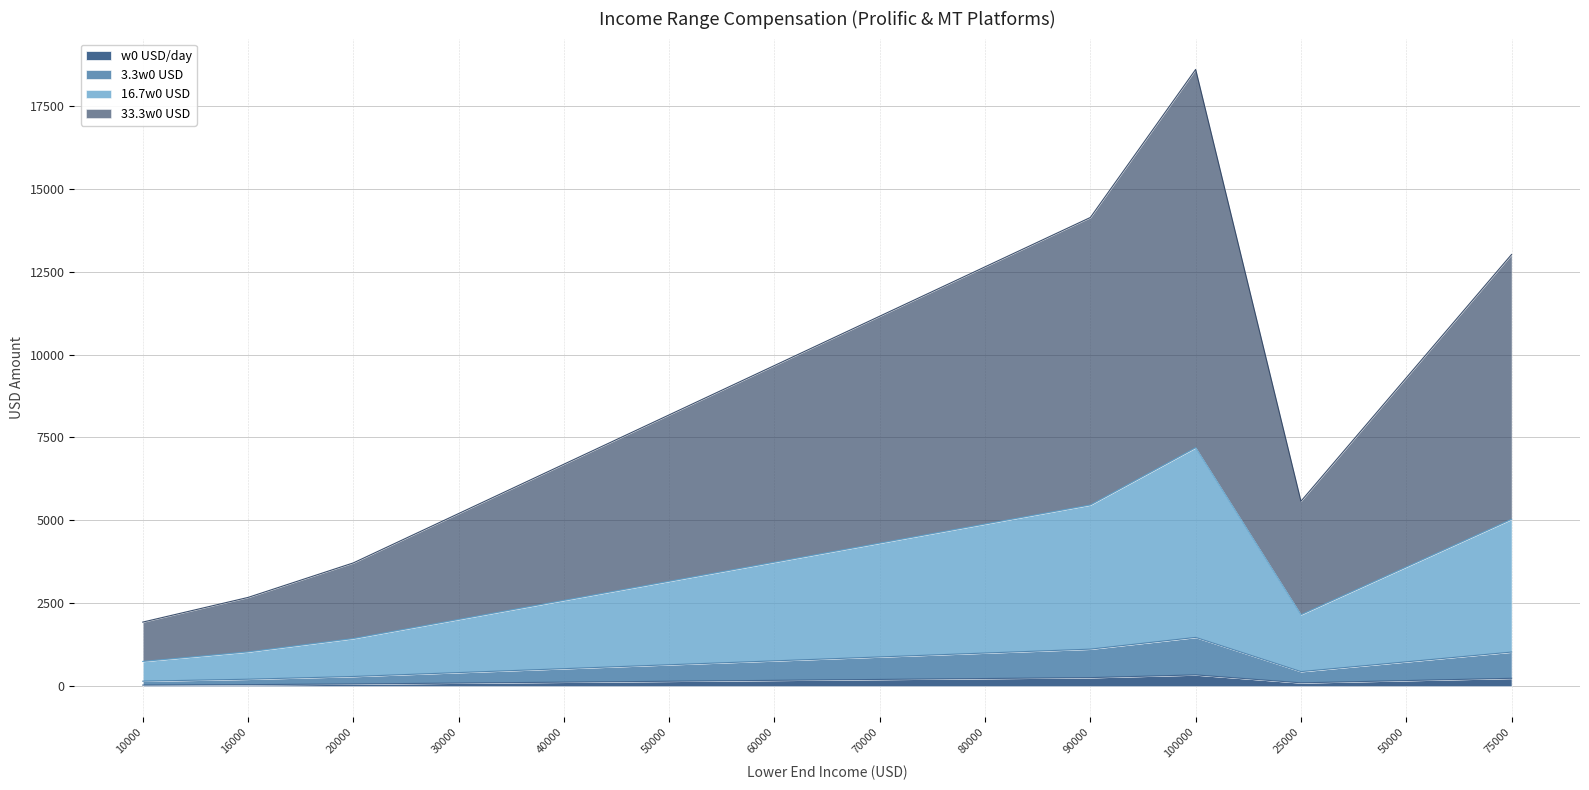

Is it true that w0 USD/day equals 56.8 at 10000?

False